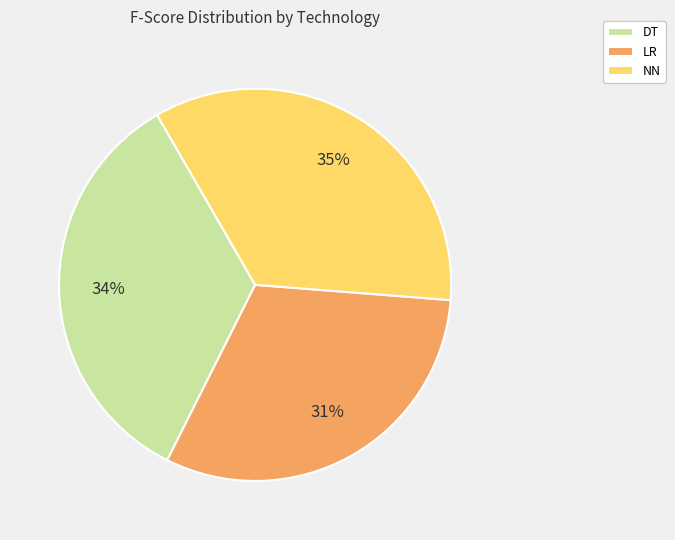

Is the sum of NN and DT greater than half?

Yes